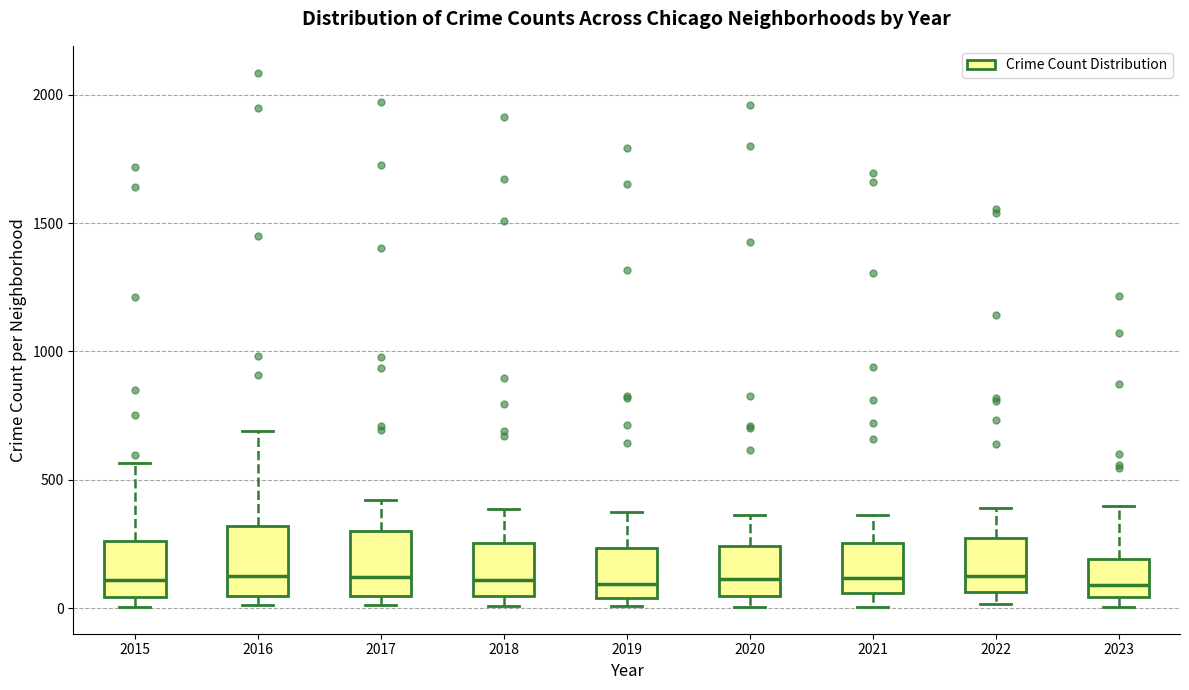

Reading left to right, transcribe this box plot: for each box, give where its median line is, the range the box spans, and where its two whiskers end, as read against the y-axis. The values are not printed on the chart, so give them approximately, as read against the axis.

2015: median 100, box 50 to 250, whiskers 0 to 550
2016: median 150, box 50 to 300, whiskers 0 to 700
2017: median 100, box 50 to 300, whiskers 0 to 400
2018: median 100, box 50 to 250, whiskers 0 to 400
2019: median 100, box 50 to 250, whiskers 0 to 400
2020: median 100, box 50 to 250, whiskers 0 to 350
2021: median 100, box 50 to 250, whiskers 0 to 350
2022: median 100, box 50 to 250, whiskers 0 to 400
2023: median 100, box 50 to 200, whiskers 0 to 400